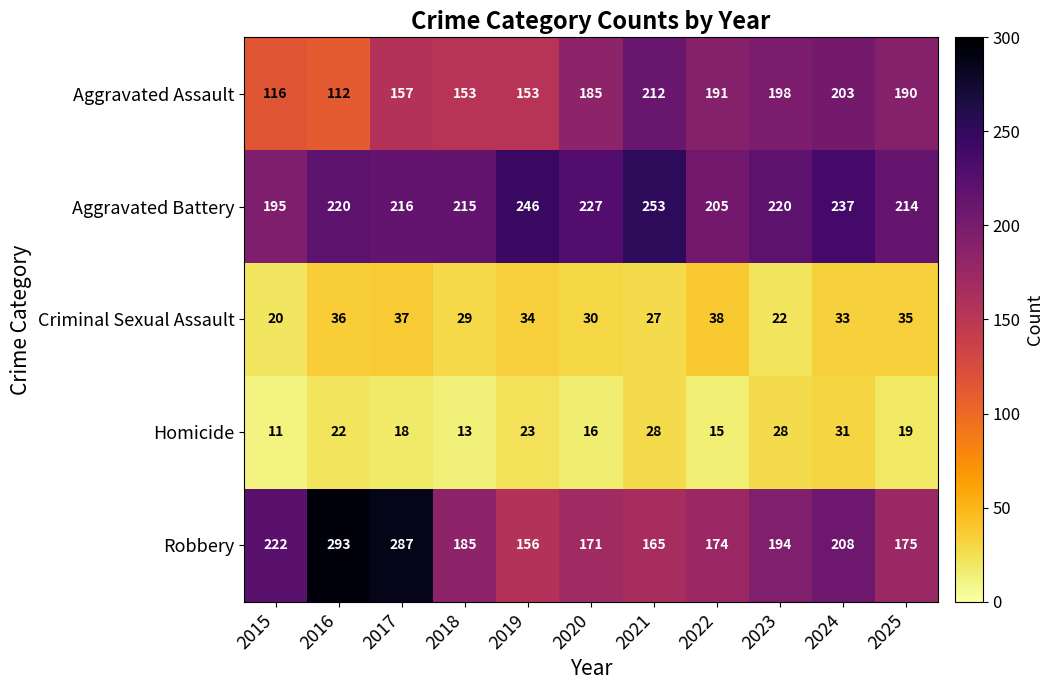

List the series in order of their peak value, lowest first.

Homicide, Criminal Sexual Assault, Aggravated Assault, Aggravated Battery, Robbery